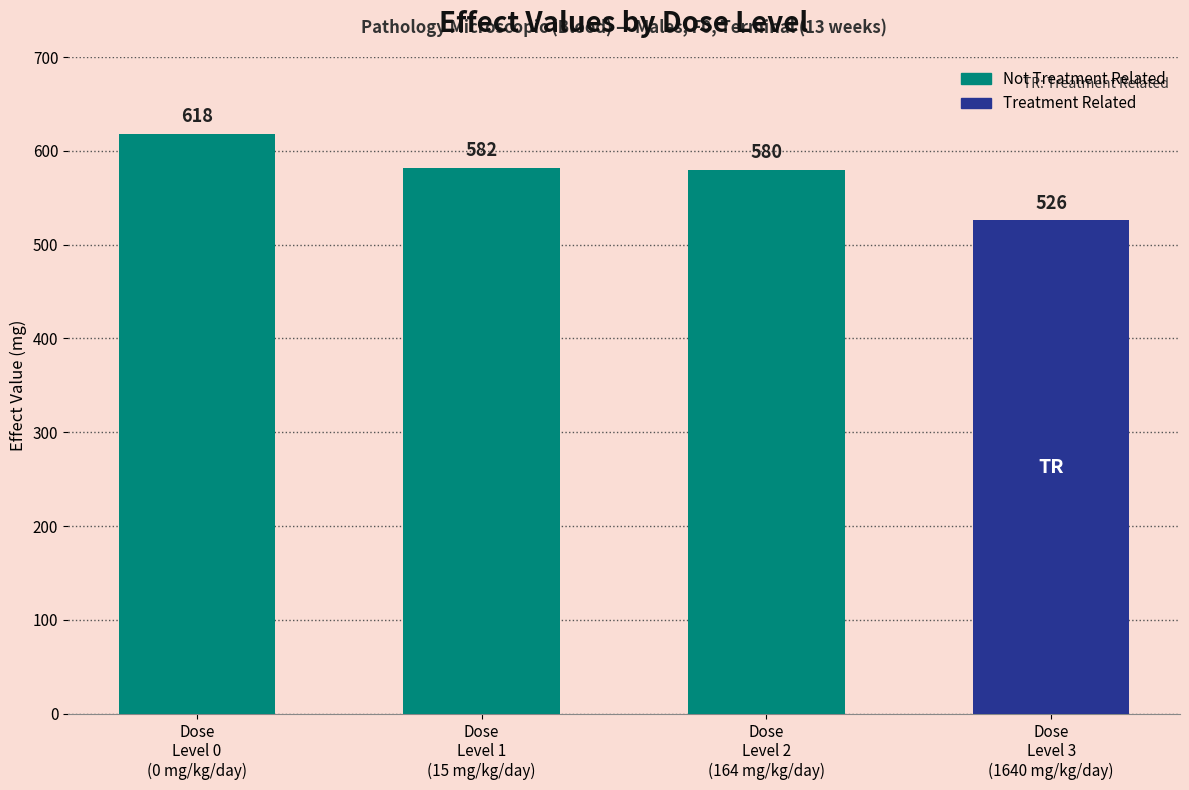

What is the greatest value displayed?

618